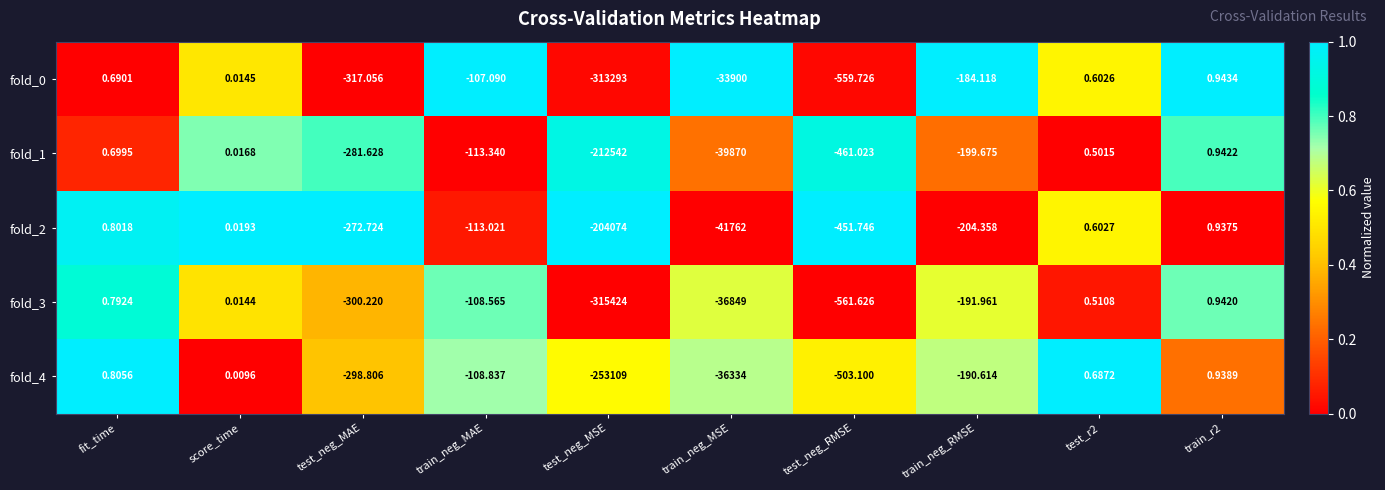

Is the value of fold_0 at test_neg_MSE greater than the value of fold_4 at train_r2?

No